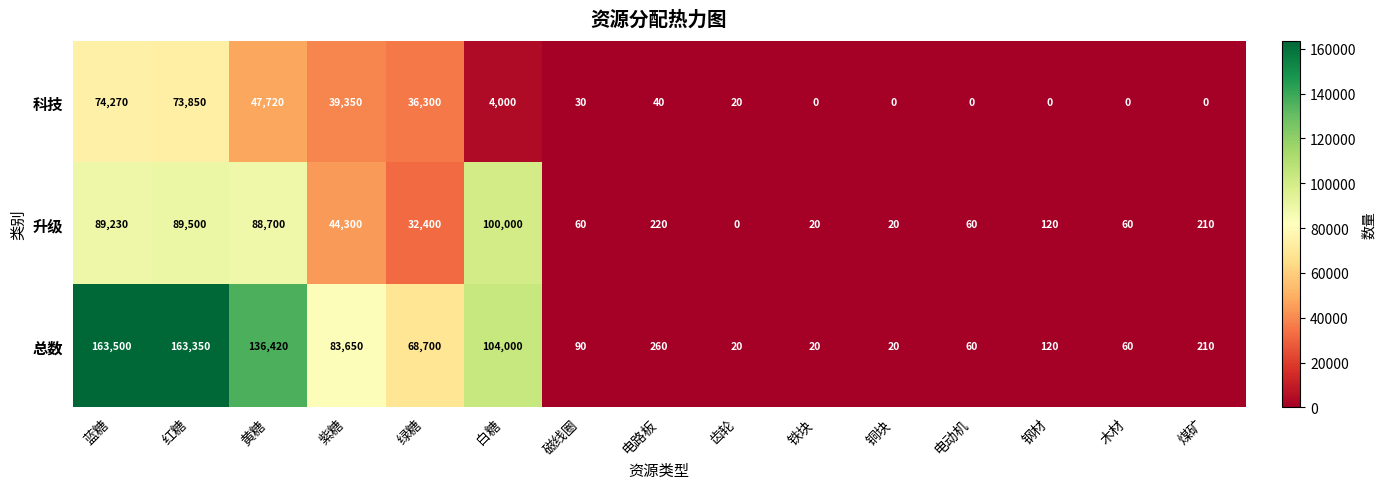

Between 蓝糖 and 电路板, which series saw the biggest shift?

总数